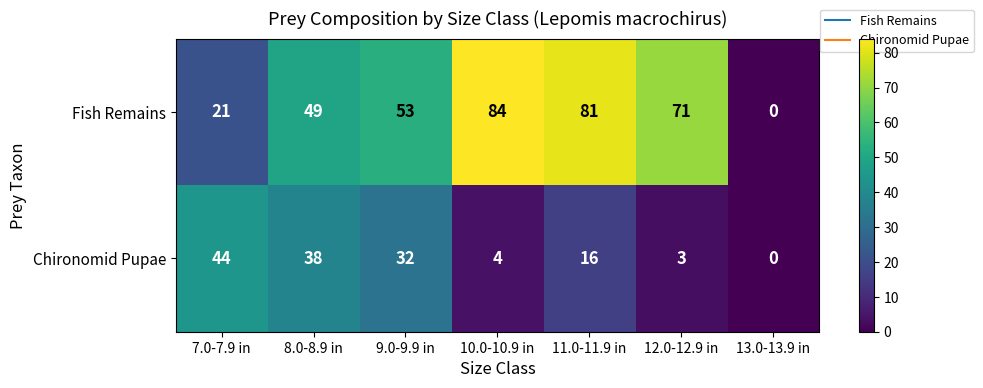

What is the sum of the Fish Remains values at 10.0-10.9 in and 8.0-8.9 in?

133